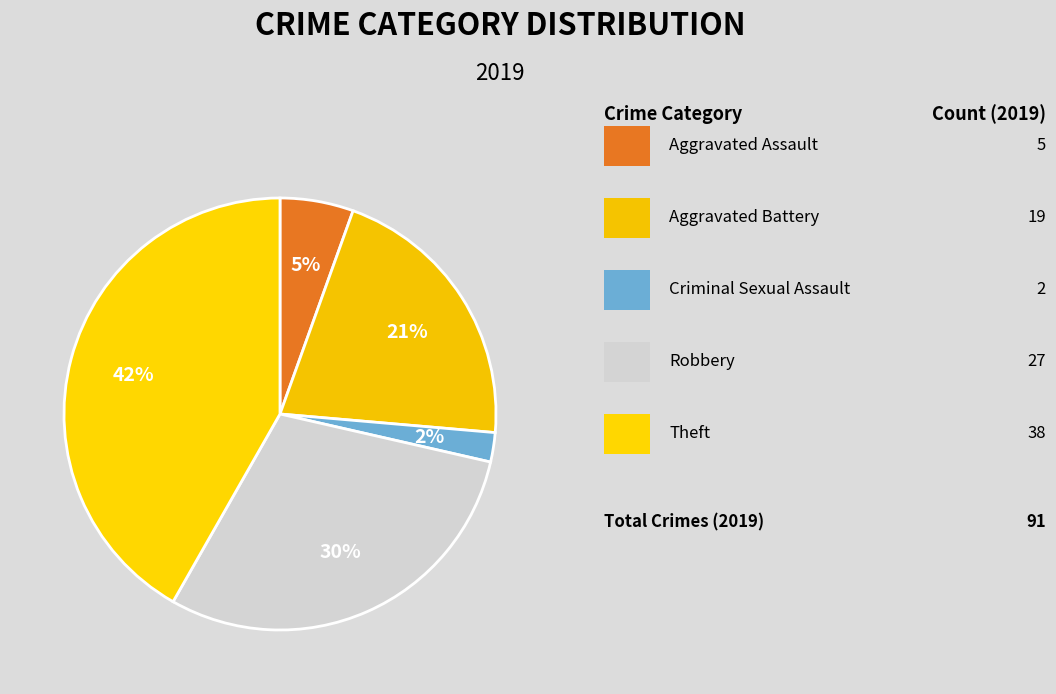

How many segments does this pie chart have?

5